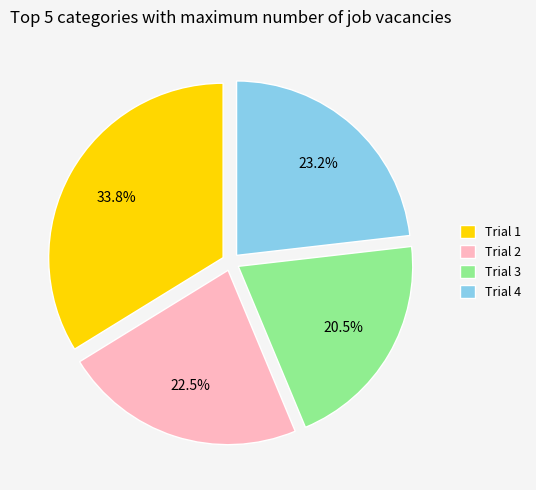

To the nearest percent, what is the difference between the largest and smallest slice percentages?

13%